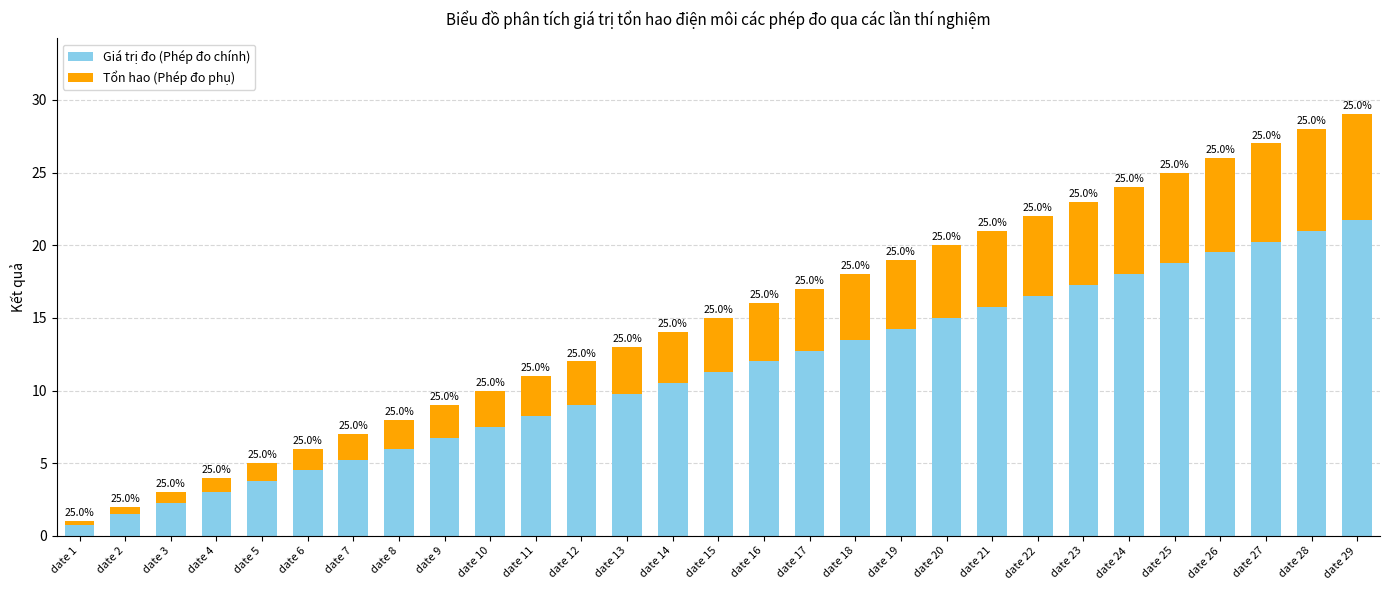

What is the value of the Giá trị đo (Phép đo chính) bar at the 7th from the left?

5.2